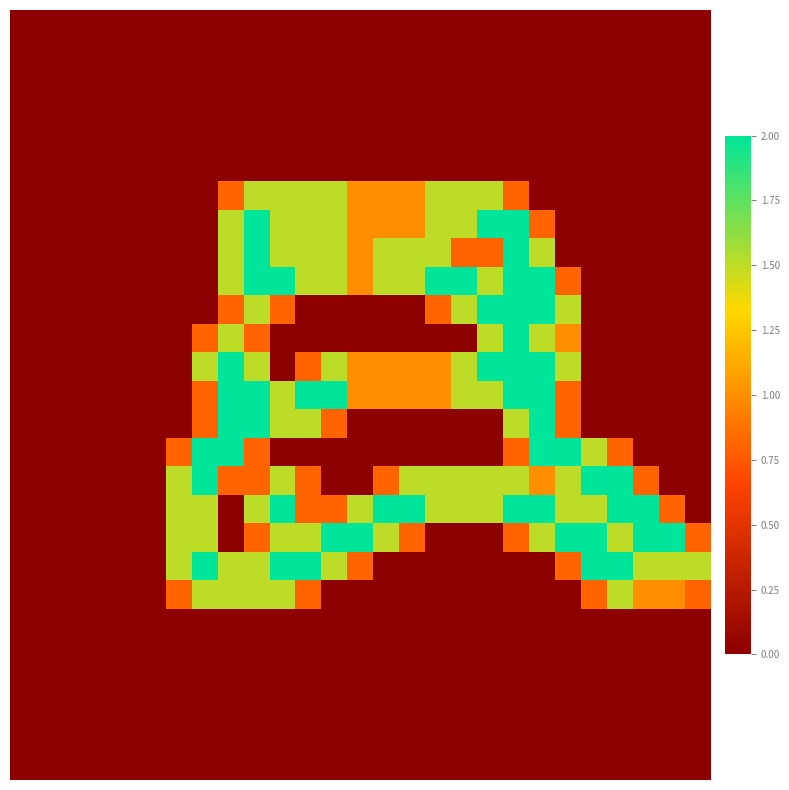

Reading left to right, transcribe all the data shown in this chart.

row_0: 0=0.0	1=0.0	2=0.0	3=0.0	4=0.0	5=0.0	6=0.0	7=0.0	8=0.0	9=0.0	10=0.0	11=0.0	12=0.0	13=0.0	14=0.0	15=0.0	16=0.0	17=0.0	18=0.0	19=0.0	20=0.0	21=0.0	22=0.0	23=0.0	24=0.0	25=0.0	26=0.0
row_1: 0=0.0	1=0.0	2=0.0	3=0.0	4=0.0	5=0.0	6=0.0	7=0.0	8=0.0	9=0.0	10=0.0	11=0.0	12=0.0	13=0.0	14=0.0	15=0.0	16=0.0	17=0.0	18=0.0	19=0.0	20=0.0	21=0.0	22=0.0	23=0.0	24=0.0	25=0.0	26=0.0
row_2: 0=0.0	1=0.0	2=0.0	3=0.0	4=0.0	5=0.0	6=0.0	7=0.0	8=0.0	9=0.0	10=0.0	11=0.0	12=0.0	13=0.0	14=0.0	15=0.0	16=0.0	17=0.0	18=0.0	19=0.0	20=0.0	21=0.0	22=0.0	23=0.0	24=0.0	25=0.0	26=0.0
row_3: 0=0.0	1=0.0	2=0.0	3=0.0	4=0.0	5=0.0	6=0.0	7=0.0	8=0.0	9=0.0	10=0.0	11=0.0	12=0.0	13=0.0	14=0.0	15=0.0	16=0.0	17=0.0	18=0.0	19=0.0	20=0.0	21=0.0	22=0.0	23=0.0	24=0.0	25=0.0	26=0.0
row_4: 0=0.0	1=0.0	2=0.0	3=0.0	4=0.0	5=0.0	6=0.0	7=0.0	8=0.0	9=0.0	10=0.0	11=0.0	12=0.0	13=0.0	14=0.0	15=0.0	16=0.0	17=0.0	18=0.0	19=0.0	20=0.0	21=0.0	22=0.0	23=0.0	24=0.0	25=0.0	26=0.0
row_5: 0=0.0	1=0.0	2=0.0	3=0.0	4=0.0	5=0.0	6=0.0	7=0.0	8=0.0	9=0.0	10=0.0	11=0.0	12=0.0	13=0.0	14=0.0	15=0.0	16=0.0	17=0.0	18=0.0	19=0.0	20=0.0	21=0.0	22=0.0	23=0.0	24=0.0	25=0.0	26=0.0
row_6: 0=0.0	1=0.0	2=0.0	3=0.0	4=0.0	5=0.0	6=0.0	7=0.0	8=0.8	9=1.5	10=1.5	11=1.5	12=1.5	13=1.0	14=1.0	15=1.0	16=1.5	17=1.5	18=1.5	19=0.8	20=0.0	21=0.0	22=0.0	23=0.0	24=0.0	25=0.0	26=0.0
row_7: 0=0.0	1=0.0	2=0.0	3=0.0	4=0.0	5=0.0	6=0.0	7=0.0	8=1.5	9=2.0	10=1.5	11=1.5	12=1.5	13=1.0	14=1.0	15=1.0	16=1.5	17=1.5	18=2.0	19=2.0	20=0.8	21=0.0	22=0.0	23=0.0	24=0.0	25=0.0	26=0.0
row_8: 0=0.0	1=0.0	2=0.0	3=0.0	4=0.0	5=0.0	6=0.0	7=0.0	8=1.5	9=2.0	10=1.5	11=1.5	12=1.5	13=1.0	14=1.5	15=1.5	16=1.5	17=0.8	18=0.8	19=2.0	20=1.5	21=0.0	22=0.0	23=0.0	24=0.0	25=0.0	26=0.0
row_9: 0=0.0	1=0.0	2=0.0	3=0.0	4=0.0	5=0.0	6=0.0	7=0.0	8=1.5	9=2.0	10=2.0	11=1.5	12=1.5	13=1.0	14=1.5	15=1.5	16=2.0	17=2.0	18=1.5	19=2.0	20=2.0	21=0.8	22=0.0	23=0.0	24=0.0	25=0.0	26=0.0
row_10: 0=0.0	1=0.0	2=0.0	3=0.0	4=0.0	5=0.0	6=0.0	7=0.0	8=0.8	9=1.5	10=0.8	11=0.0	12=0.0	13=0.0	14=0.0	15=0.0	16=0.8	17=1.5	18=2.0	19=2.0	20=2.0	21=1.5	22=0.0	23=0.0	24=0.0	25=0.0	26=0.0
row_11: 0=0.0	1=0.0	2=0.0	3=0.0	4=0.0	5=0.0	6=0.0	7=0.8	8=1.5	9=0.8	10=0.0	11=0.0	12=0.0	13=0.0	14=0.0	15=0.0	16=0.0	17=0.0	18=1.5	19=2.0	20=1.5	21=1.0	22=0.0	23=0.0	24=0.0	25=0.0	26=0.0
row_12: 0=0.0	1=0.0	2=0.0	3=0.0	4=0.0	5=0.0	6=0.0	7=1.5	8=2.0	9=1.5	10=0.0	11=0.8	12=1.5	13=1.0	14=1.0	15=1.0	16=1.0	17=1.5	18=2.0	19=2.0	20=2.0	21=1.5	22=0.0	23=0.0	24=0.0	25=0.0	26=0.0
row_13: 0=0.0	1=0.0	2=0.0	3=0.0	4=0.0	5=0.0	6=0.0	7=0.8	8=2.0	9=2.0	10=1.5	11=2.0	12=2.0	13=1.0	14=1.0	15=1.0	16=1.0	17=1.5	18=1.5	19=2.0	20=2.0	21=0.8	22=0.0	23=0.0	24=0.0	25=0.0	26=0.0
row_14: 0=0.0	1=0.0	2=0.0	3=0.0	4=0.0	5=0.0	6=0.0	7=0.8	8=2.0	9=2.0	10=1.5	11=1.5	12=0.8	13=0.0	14=0.0	15=0.0	16=0.0	17=0.0	18=0.0	19=1.5	20=2.0	21=0.8	22=0.0	23=0.0	24=0.0	25=0.0	26=0.0
row_15: 0=0.0	1=0.0	2=0.0	3=0.0	4=0.0	5=0.0	6=0.8	7=2.0	8=2.0	9=0.8	10=0.0	11=0.0	12=0.0	13=0.0	14=0.0	15=0.0	16=0.0	17=0.0	18=0.0	19=0.8	20=2.0	21=2.0	22=1.5	23=0.8	24=0.0	25=0.0	26=0.0
row_16: 0=0.0	1=0.0	2=0.0	3=0.0	4=0.0	5=0.0	6=1.5	7=2.0	8=0.8	9=0.8	10=1.5	11=0.8	12=0.0	13=0.0	14=0.8	15=1.5	16=1.5	17=1.5	18=1.5	19=1.5	20=1.0	21=1.5	22=2.0	23=2.0	24=0.8	25=0.0	26=0.0
row_17: 0=0.0	1=0.0	2=0.0	3=0.0	4=0.0	5=0.0	6=1.5	7=1.5	8=0.0	9=1.5	10=2.0	11=0.8	12=0.8	13=1.5	14=2.0	15=2.0	16=1.5	17=1.5	18=1.5	19=2.0	20=2.0	21=1.5	22=1.5	23=2.0	24=2.0	25=0.8	26=0.0
row_18: 0=0.0	1=0.0	2=0.0	3=0.0	4=0.0	5=0.0	6=1.5	7=1.5	8=0.0	9=0.8	10=1.5	11=1.5	12=2.0	13=2.0	14=1.5	15=0.8	16=0.0	17=0.0	18=0.0	19=0.8	20=1.5	21=2.0	22=2.0	23=1.5	24=2.0	25=2.0	26=0.8
row_19: 0=0.0	1=0.0	2=0.0	3=0.0	4=0.0	5=0.0	6=1.5	7=2.0	8=1.5	9=1.5	10=2.0	11=2.0	12=1.5	13=0.8	14=0.0	15=0.0	16=0.0	17=0.0	18=0.0	19=0.0	20=0.0	21=0.8	22=2.0	23=2.0	24=1.5	25=1.5	26=1.5
row_20: 0=0.0	1=0.0	2=0.0	3=0.0	4=0.0	5=0.0	6=0.8	7=1.5	8=1.5	9=1.5	10=1.5	11=0.8	12=0.0	13=0.0	14=0.0	15=0.0	16=0.0	17=0.0	18=0.0	19=0.0	20=0.0	21=0.0	22=0.8	23=1.5	24=1.0	25=1.0	26=0.8
row_21: 0=0.0	1=0.0	2=0.0	3=0.0	4=0.0	5=0.0	6=0.0	7=0.0	8=0.0	9=0.0	10=0.0	11=0.0	12=0.0	13=0.0	14=0.0	15=0.0	16=0.0	17=0.0	18=0.0	19=0.0	20=0.0	21=0.0	22=0.0	23=0.0	24=0.0	25=0.0	26=0.0
row_22: 0=0.0	1=0.0	2=0.0	3=0.0	4=0.0	5=0.0	6=0.0	7=0.0	8=0.0	9=0.0	10=0.0	11=0.0	12=0.0	13=0.0	14=0.0	15=0.0	16=0.0	17=0.0	18=0.0	19=0.0	20=0.0	21=0.0	22=0.0	23=0.0	24=0.0	25=0.0	26=0.0
row_23: 0=0.0	1=0.0	2=0.0	3=0.0	4=0.0	5=0.0	6=0.0	7=0.0	8=0.0	9=0.0	10=0.0	11=0.0	12=0.0	13=0.0	14=0.0	15=0.0	16=0.0	17=0.0	18=0.0	19=0.0	20=0.0	21=0.0	22=0.0	23=0.0	24=0.0	25=0.0	26=0.0
row_24: 0=0.0	1=0.0	2=0.0	3=0.0	4=0.0	5=0.0	6=0.0	7=0.0	8=0.0	9=0.0	10=0.0	11=0.0	12=0.0	13=0.0	14=0.0	15=0.0	16=0.0	17=0.0	18=0.0	19=0.0	20=0.0	21=0.0	22=0.0	23=0.0	24=0.0	25=0.0	26=0.0
row_25: 0=0.0	1=0.0	2=0.0	3=0.0	4=0.0	5=0.0	6=0.0	7=0.0	8=0.0	9=0.0	10=0.0	11=0.0	12=0.0	13=0.0	14=0.0	15=0.0	16=0.0	17=0.0	18=0.0	19=0.0	20=0.0	21=0.0	22=0.0	23=0.0	24=0.0	25=0.0	26=0.0
row_26: 0=0.0	1=0.0	2=0.0	3=0.0	4=0.0	5=0.0	6=0.0	7=0.0	8=0.0	9=0.0	10=0.0	11=0.0	12=0.0	13=0.0	14=0.0	15=0.0	16=0.0	17=0.0	18=0.0	19=0.0	20=0.0	21=0.0	22=0.0	23=0.0	24=0.0	25=0.0	26=0.0